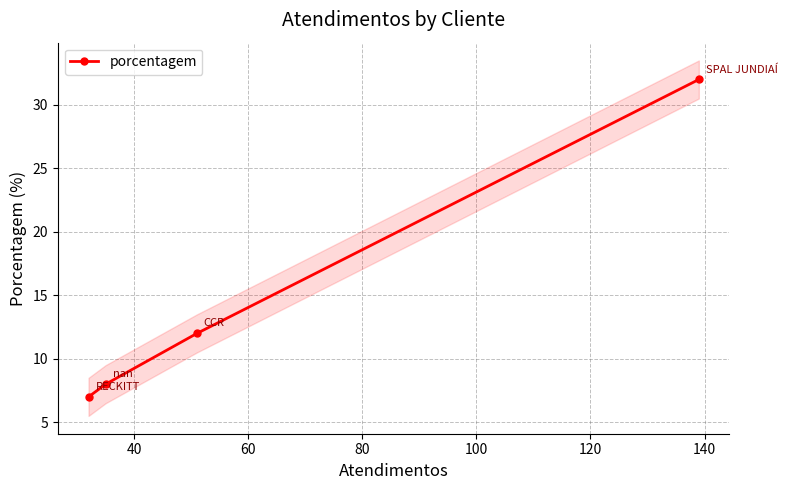

What is the highest value of the porcentagem series?

32